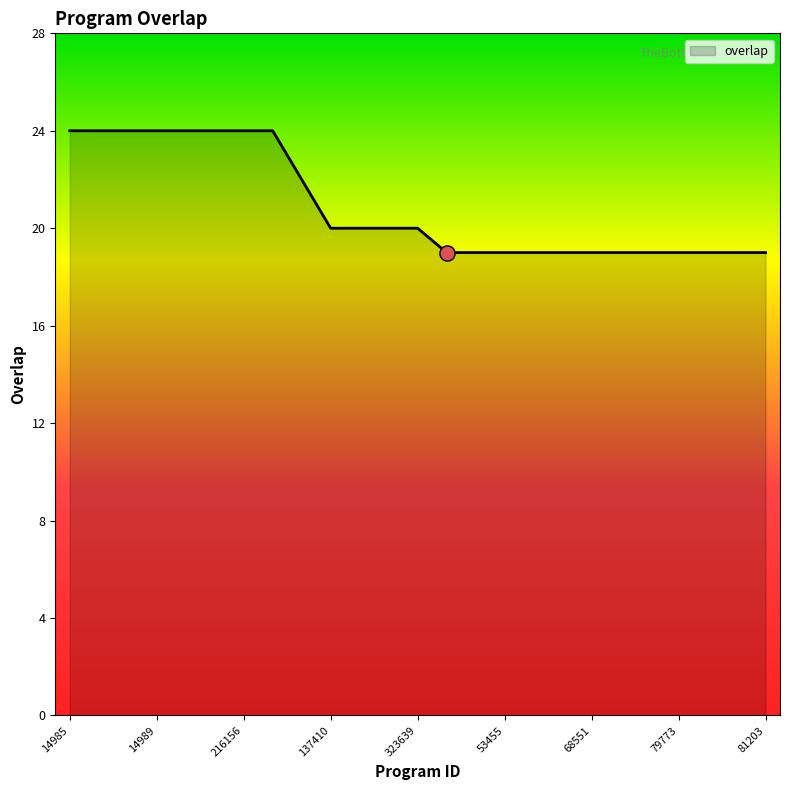

What is the greatest value displayed?

24